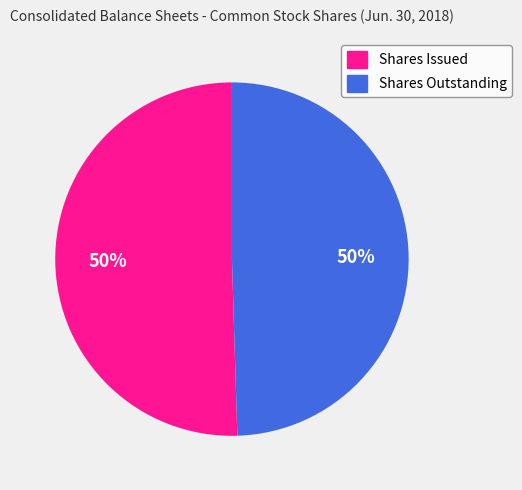

To the nearest percent, what is the average slice percentage?

50%